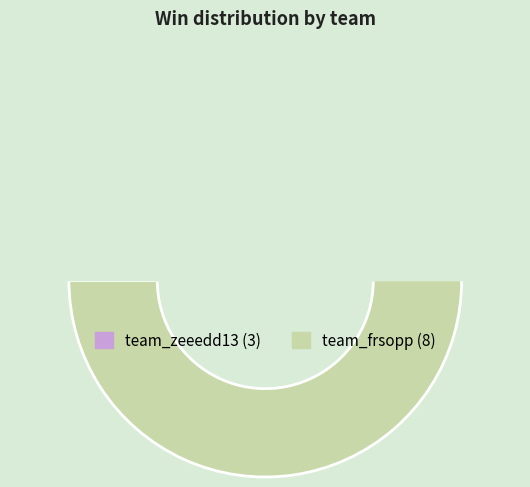

Is team_frsopp the majority of the pie?

Yes